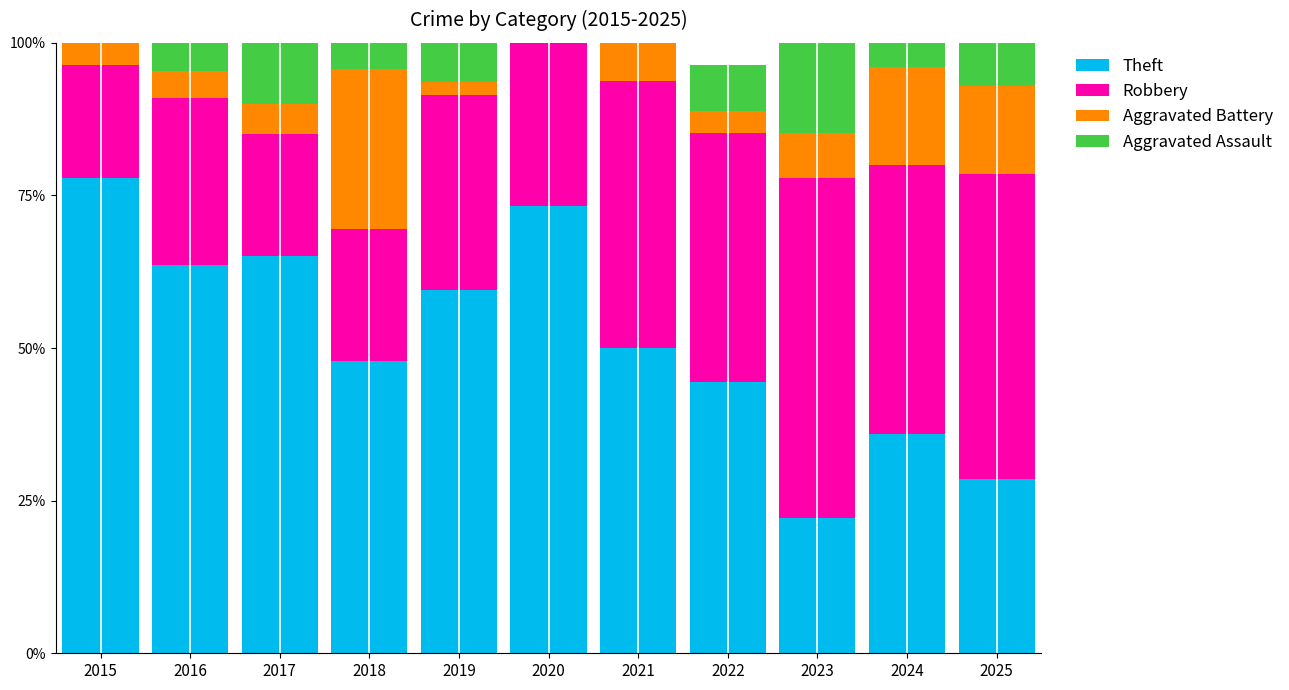

What are all the series names shown in the legend?

Theft, Robbery, Aggravated Battery, Aggravated Assault